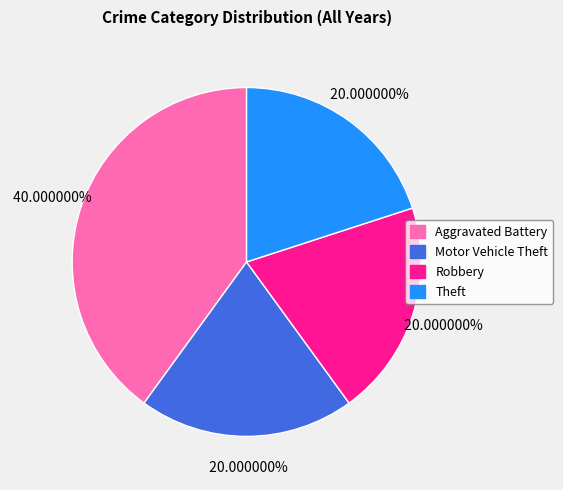

How much of the chart is everything except Aggravated Battery?

60.0%